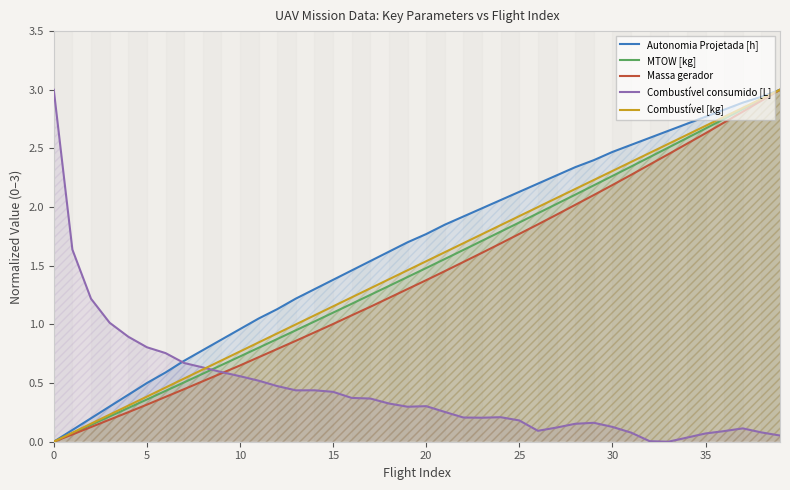

Which category has the highest value across all series?

39